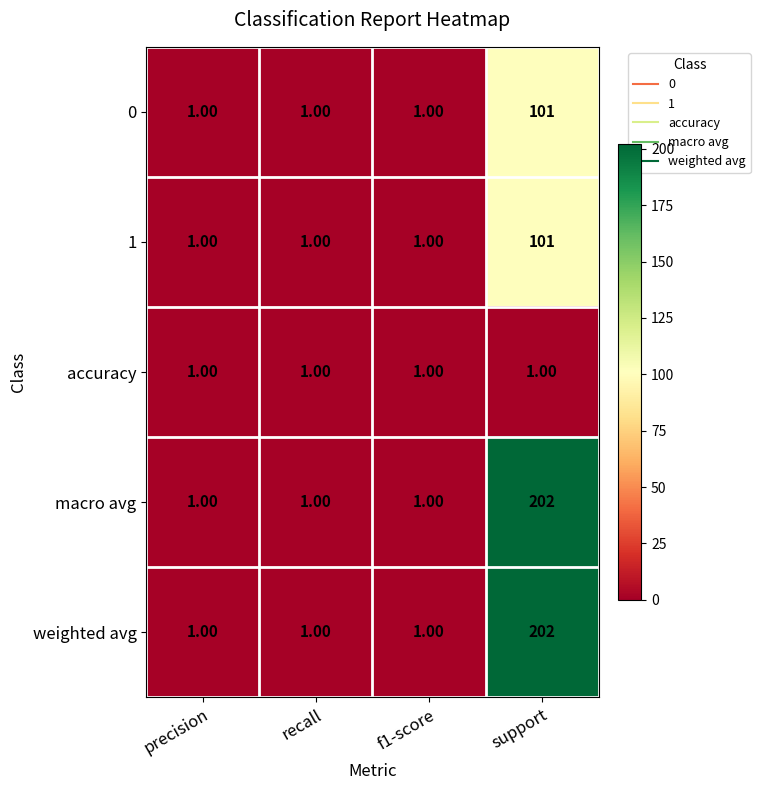

At which category is the sum across all series the highest?

support